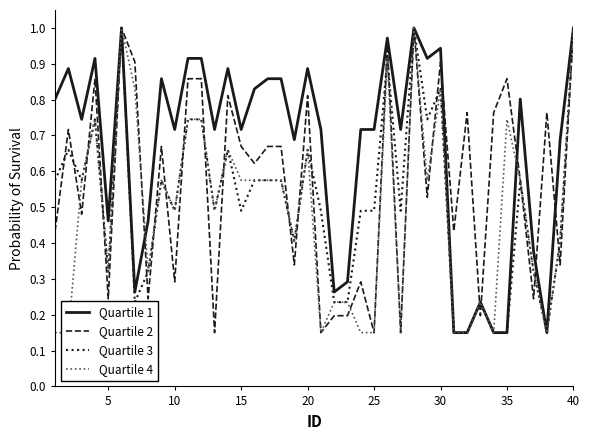

True or false: Quartile 3 and Quartile 4 cross at least once.

False